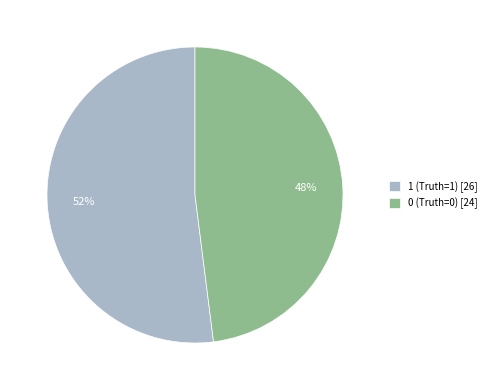

What percentage is the 1 (Truth=1) slice, to the nearest percent?

52%